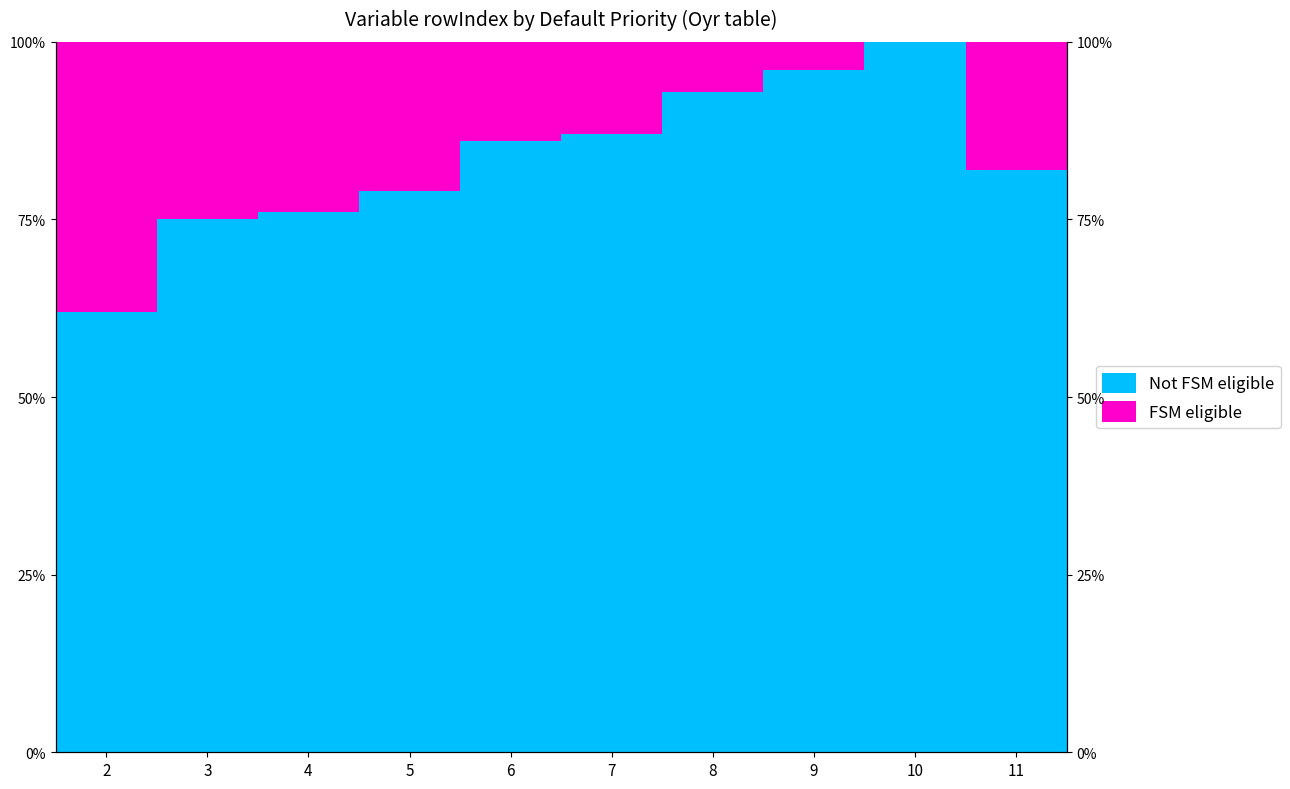

How many bars are there in total?

20